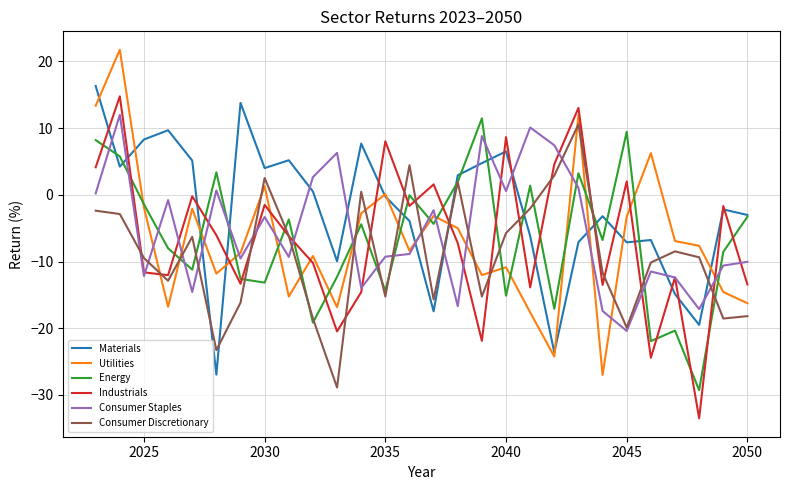

Does the chart display data point markers on the line(s)?

No